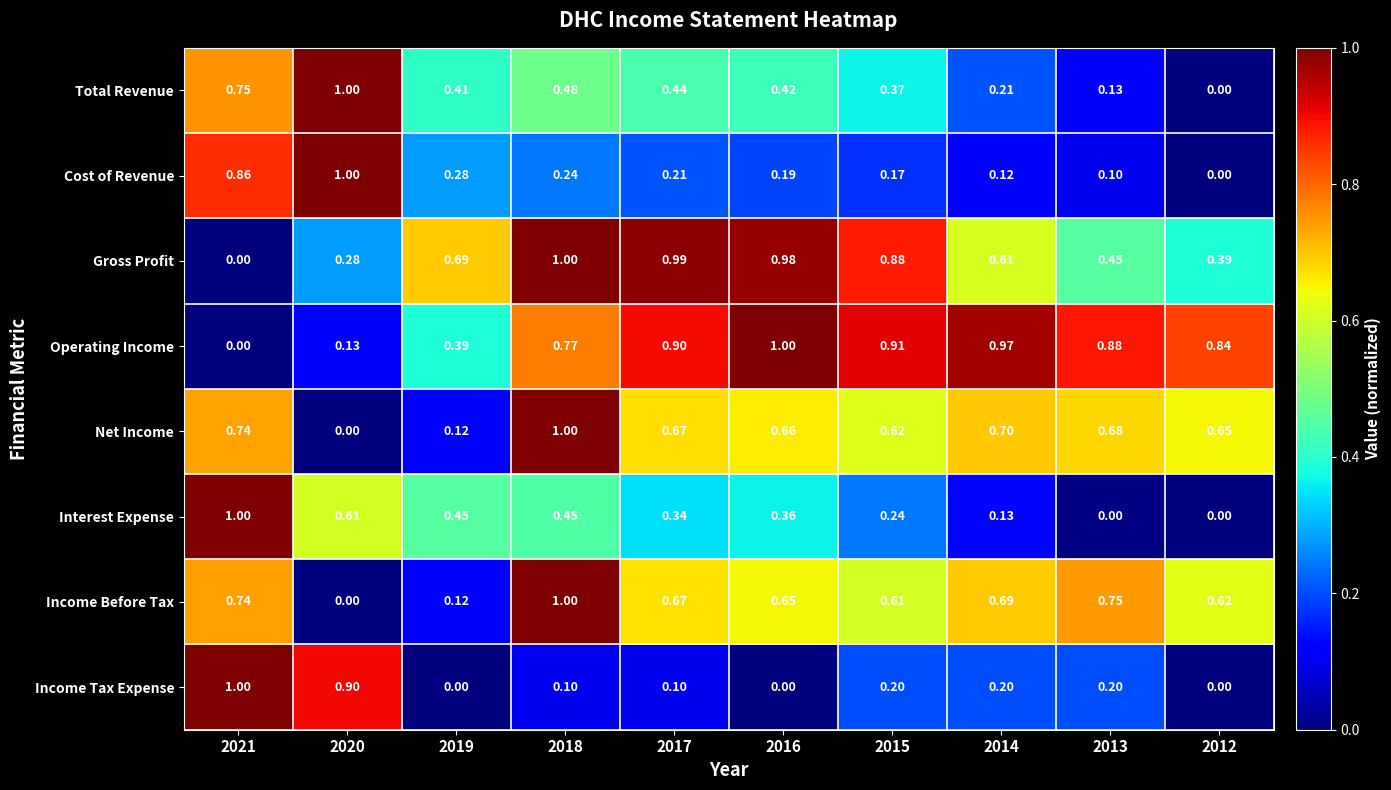

Which series changed the most between 2020 and 2014?

Cost of Revenue